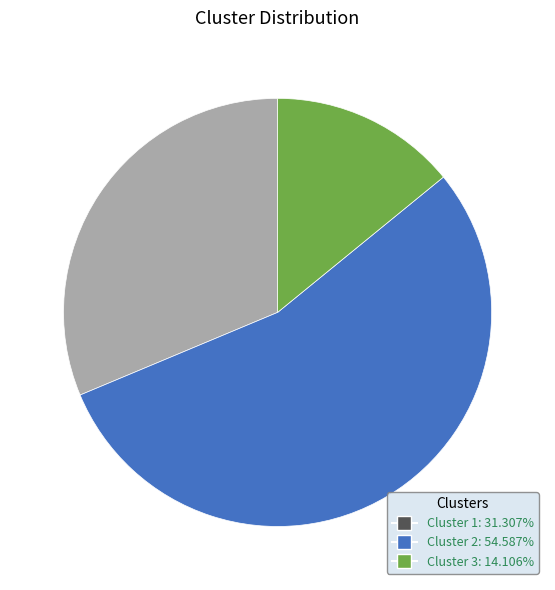

Which category has the biggest portion of the pie?

Cluster 2